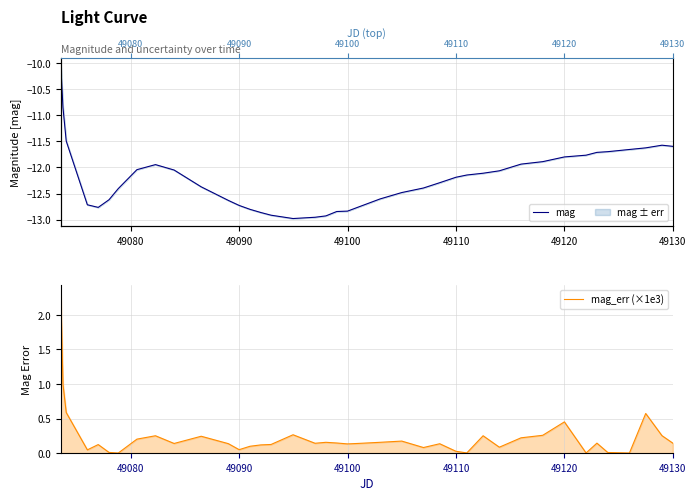

True or false: mag_err (×1e3) and mag cross at least once.

False